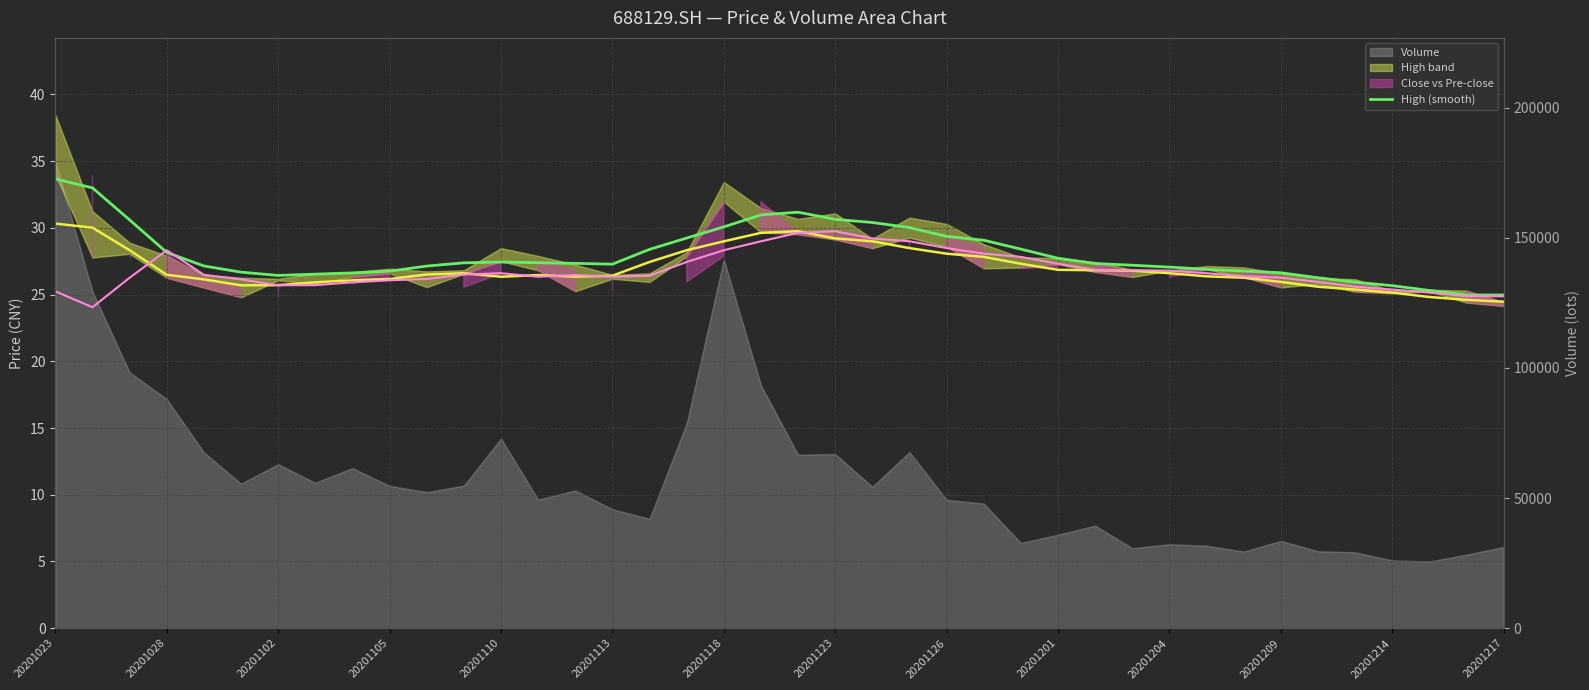

How many data points are less than 27?

14